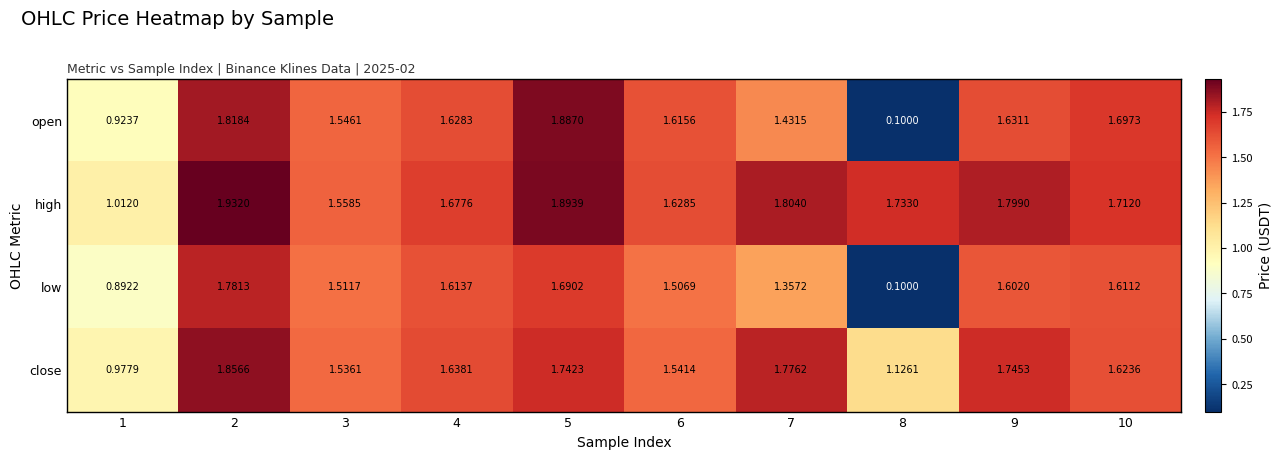

Rank the series at 4 from highest to lowest value.

high, close, open, low